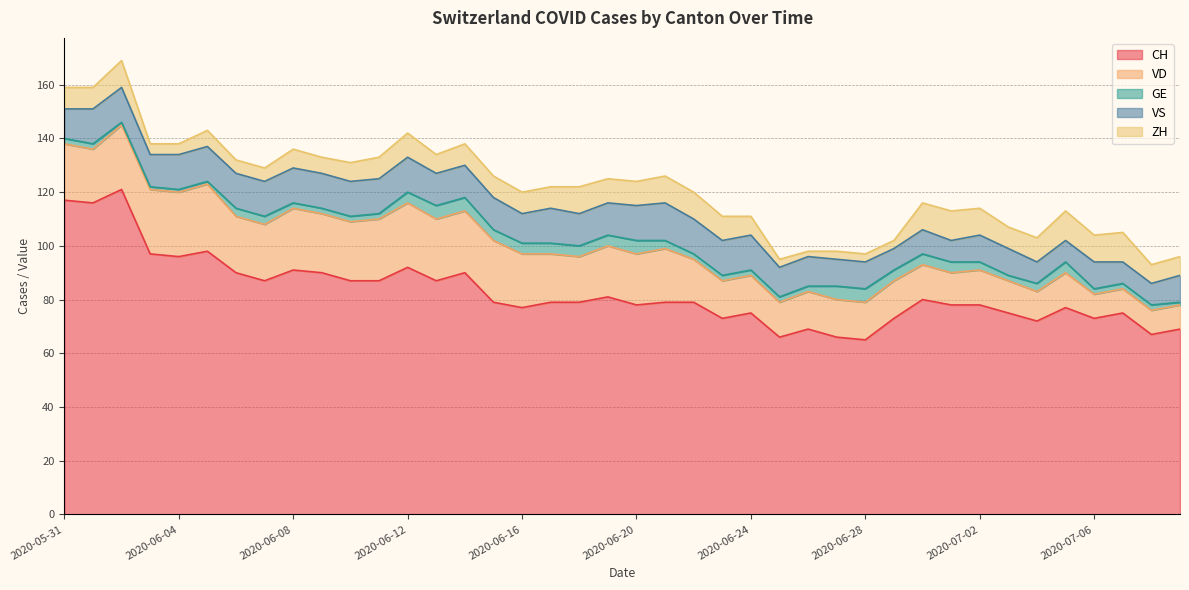

Is it true that CH equals 87 at 2020-06-10?

True